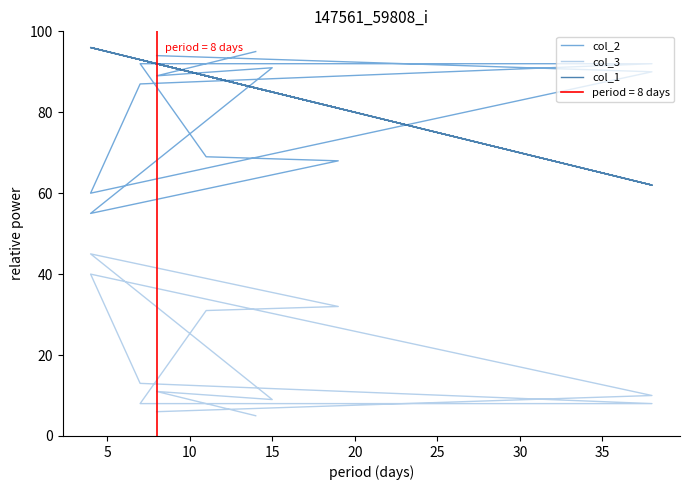

How many distinct data groups are displayed?

3